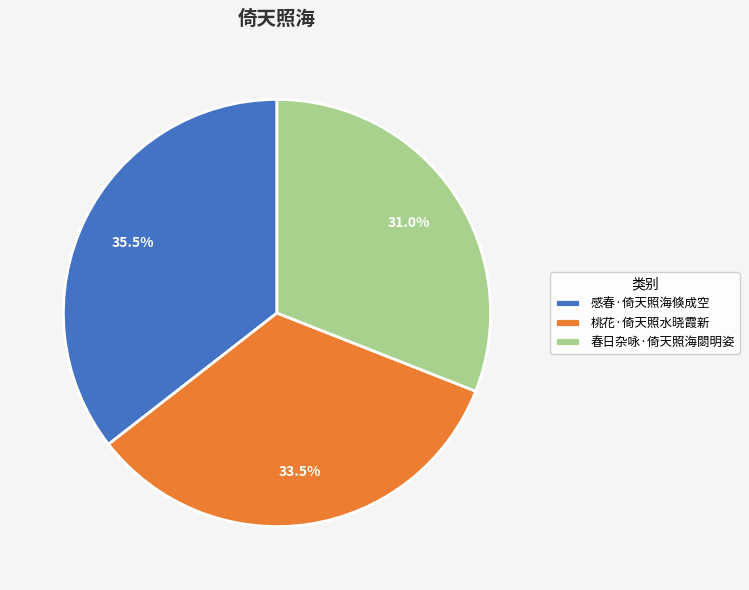

Combined, do 春日杂咏·倚天照海閟明姿 and 桃花·倚天照水晓霞新 account for over 50%?

Yes